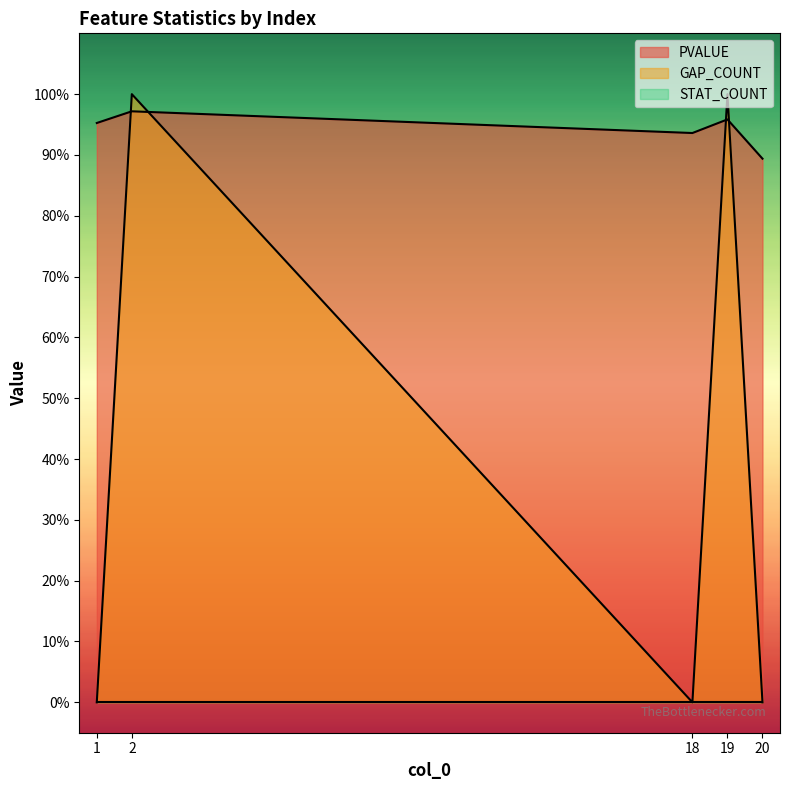

The value of PVALUE at 2 is 1.7. True or false?

False